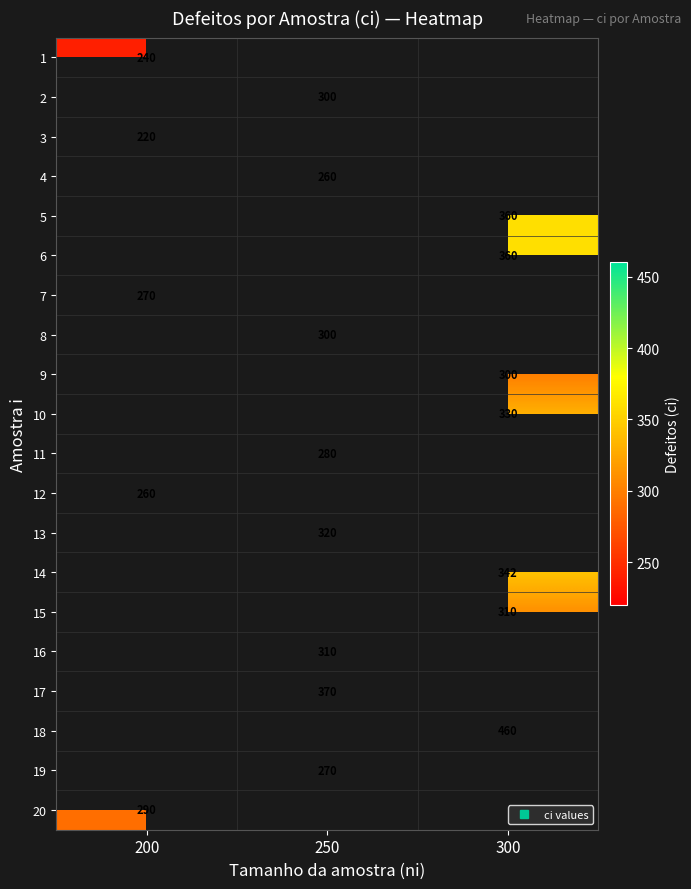

The value of 7 at 200 is 368.3. True or false?

False